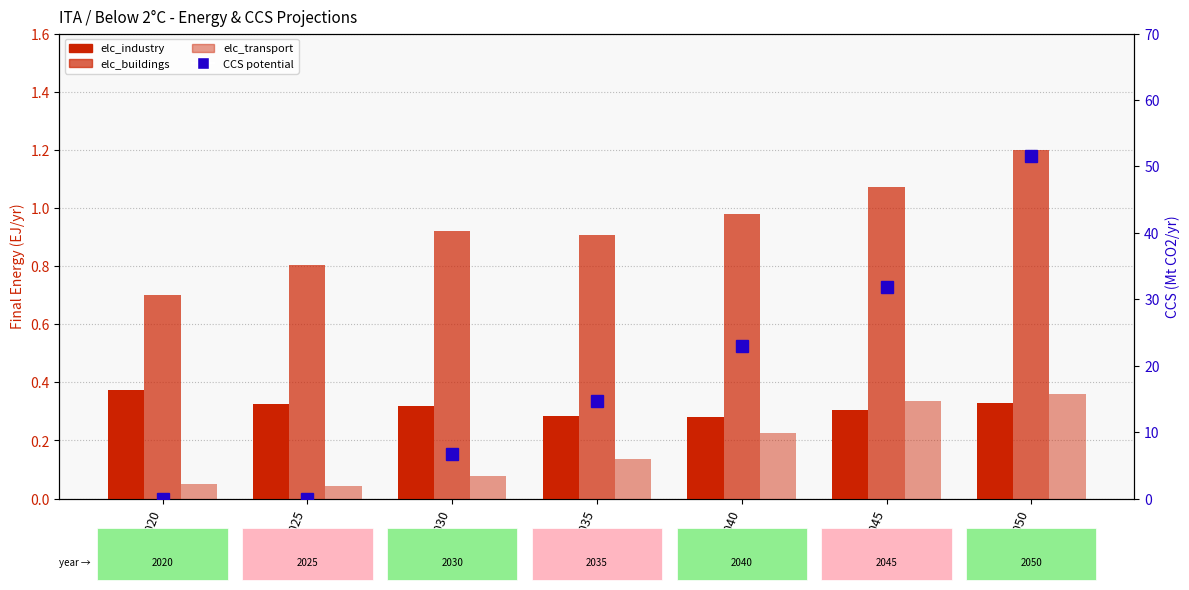

What is the value of the elc_industry bar at the 4th from the left?

0.3